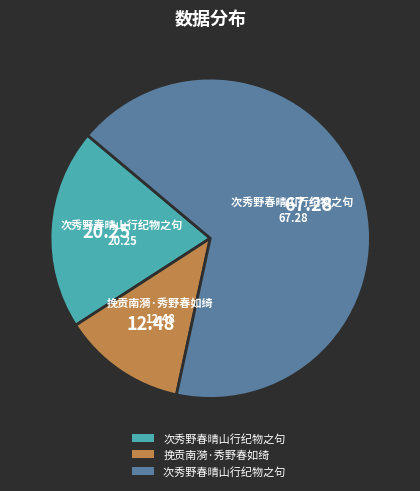

Does any single category account for the majority?

Yes